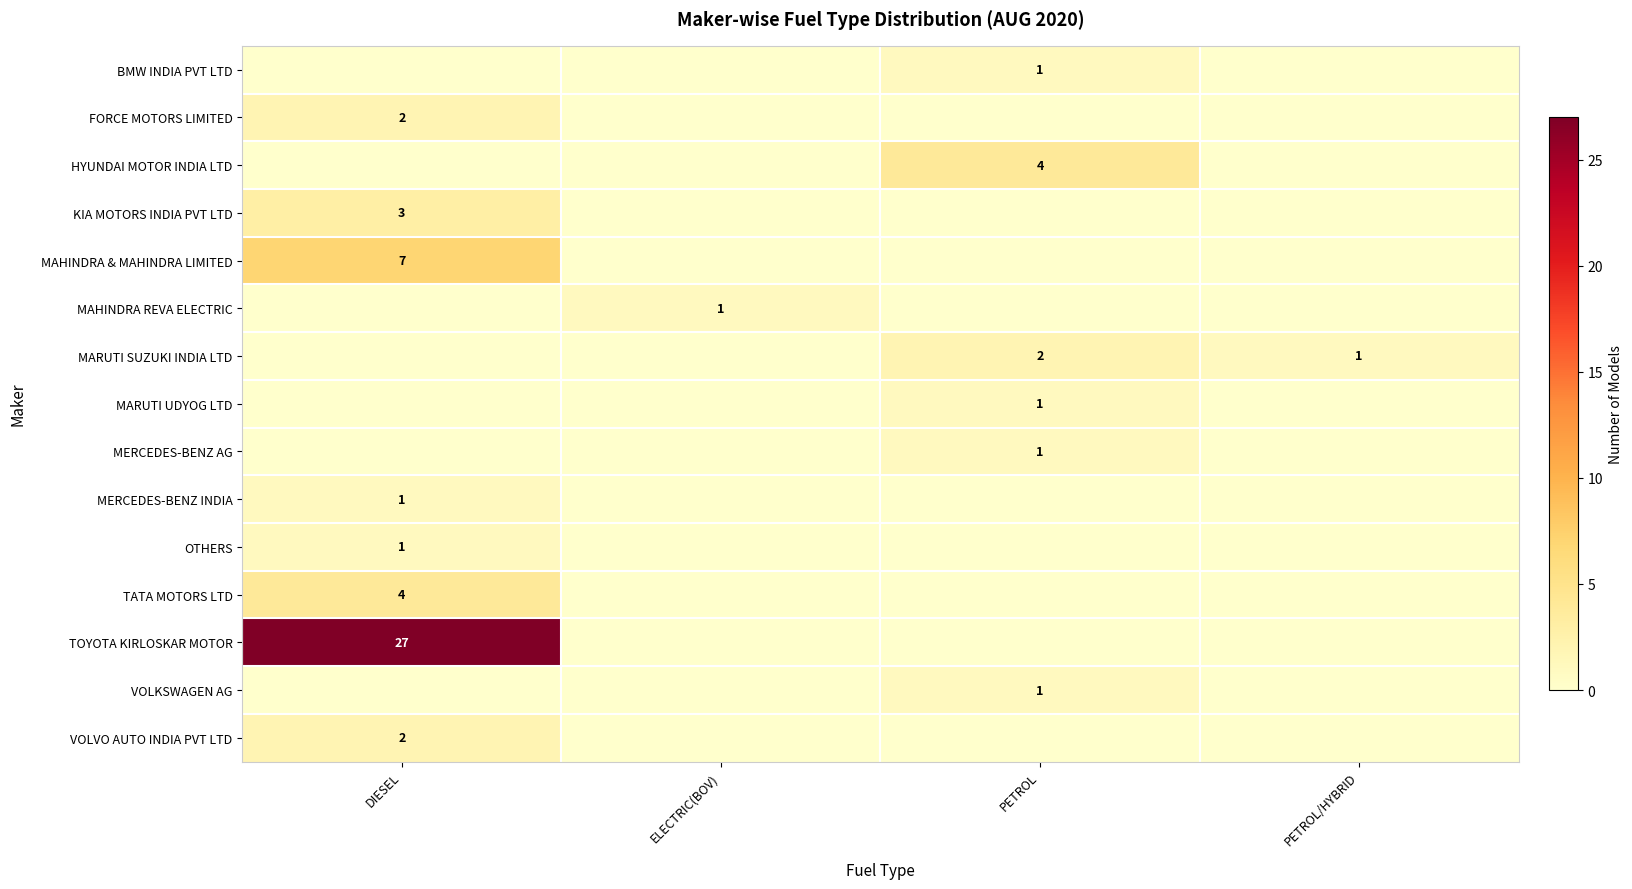

The value of MARUTI SUZUKI INDIA LTD at PETROL is 2. True or false?

True